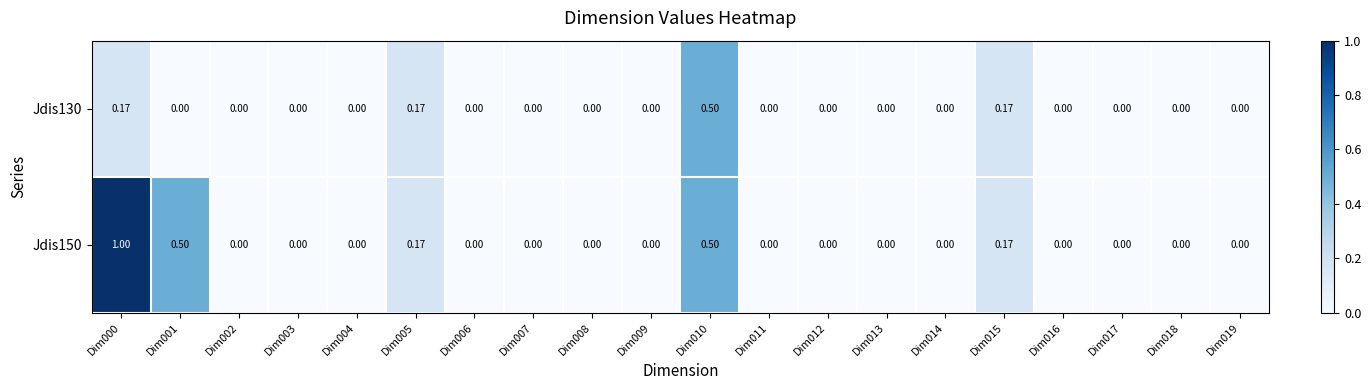

Is the value of Jdis130 at Dim005 greater than the value of Jdis150 at Dim012?

Yes